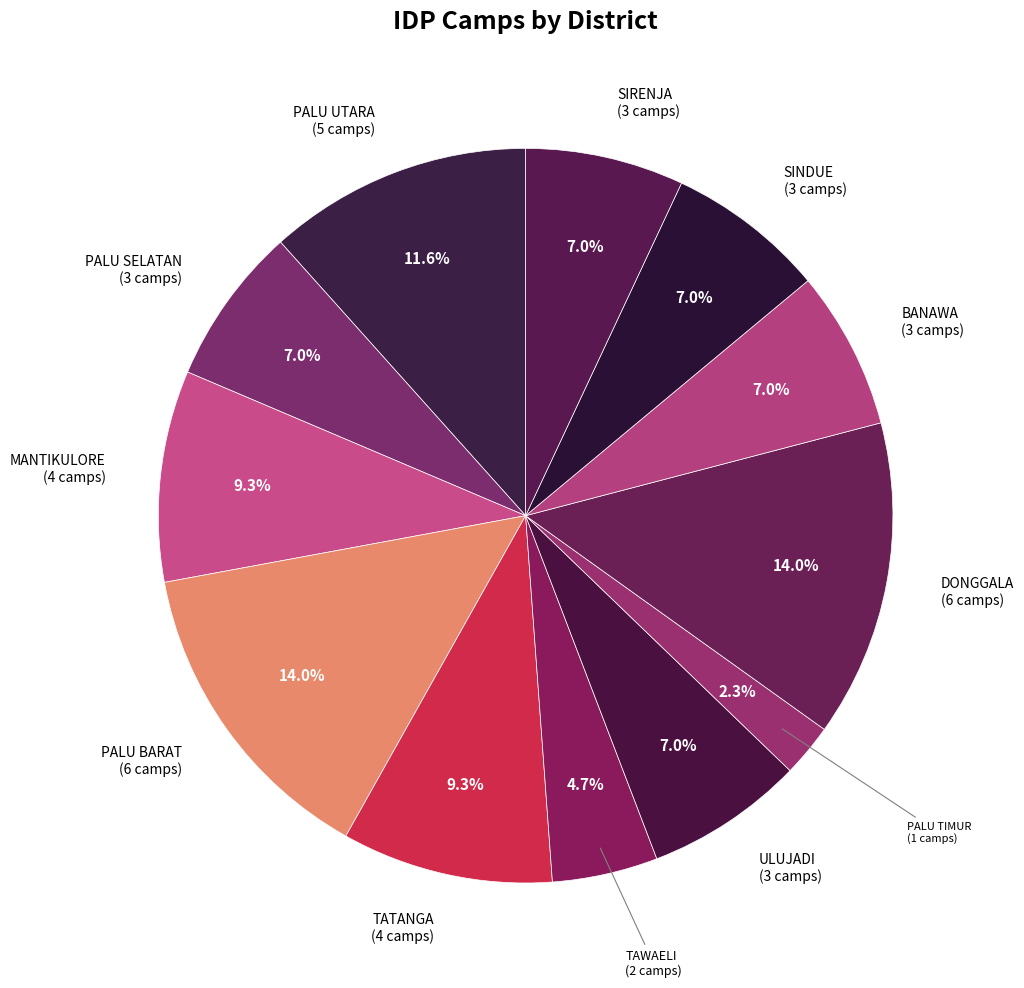

To the nearest percent, what portion does MANTIKULORE represent?

9%